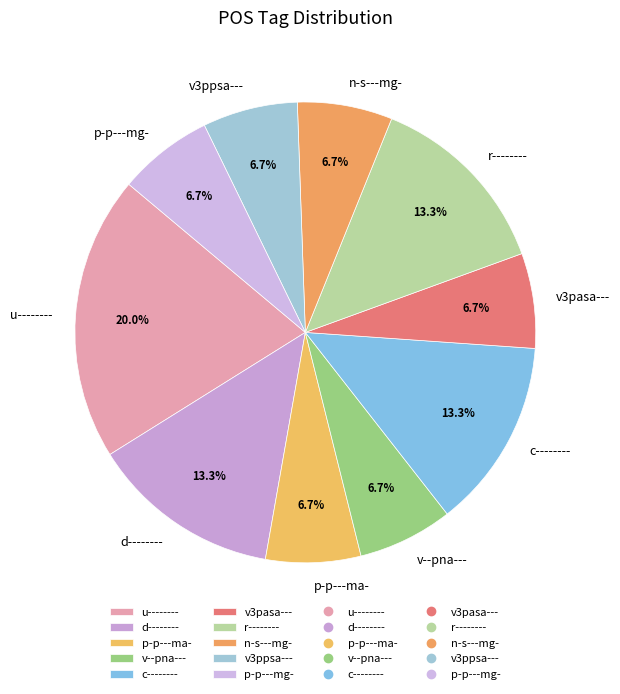

Is it true that r-------- is 1% of the pie?

False